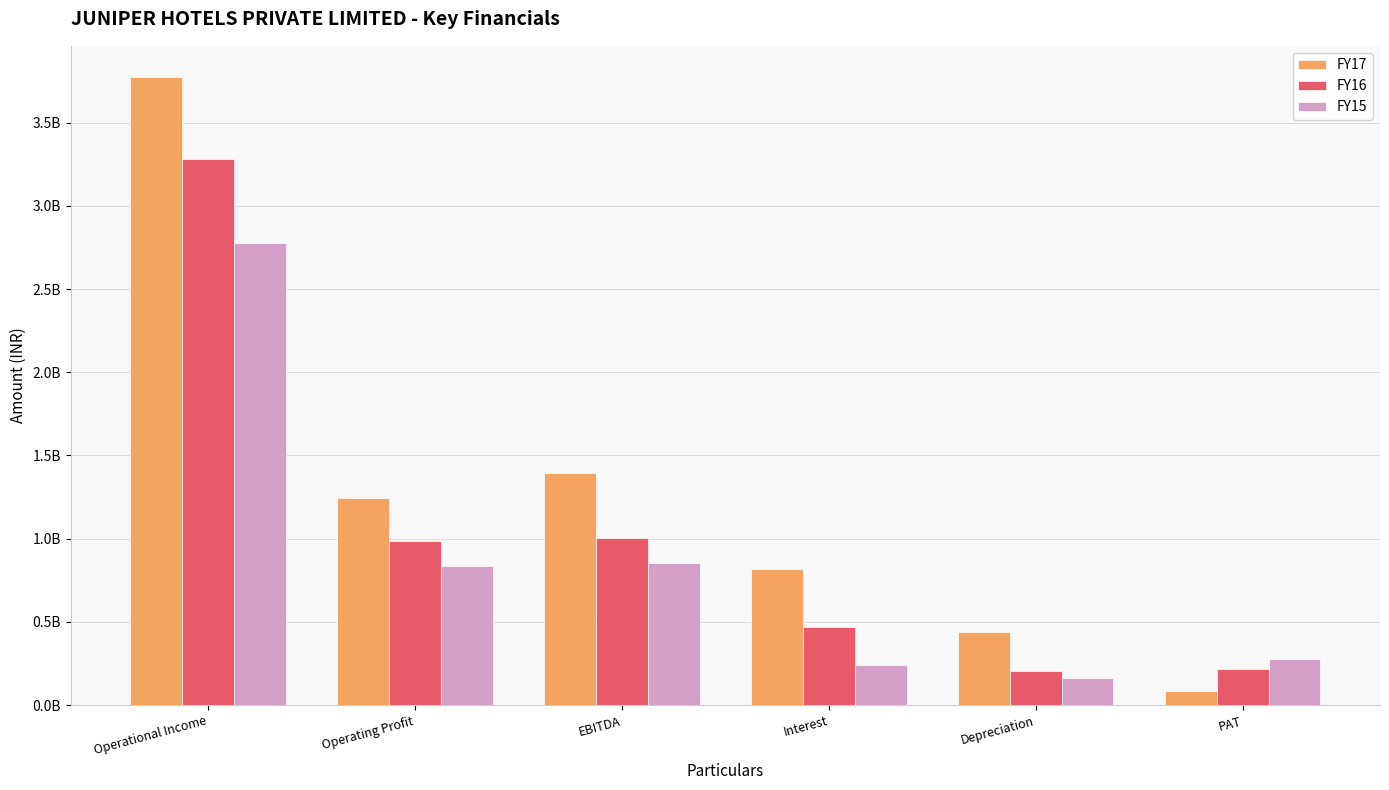

What are all the series names shown in the legend?

FY17, FY16, FY15